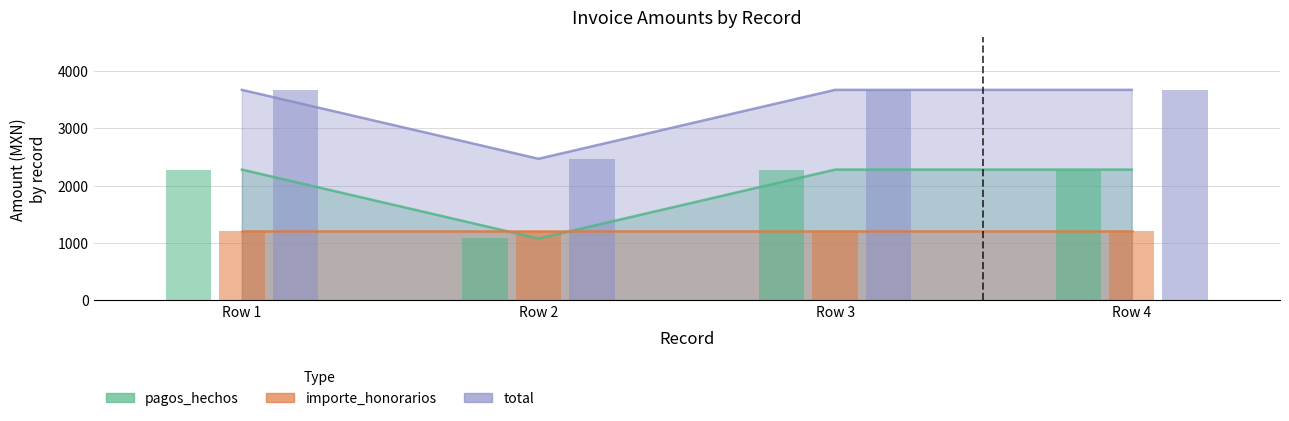

At how many categories does at least one series exceed 3659?

3